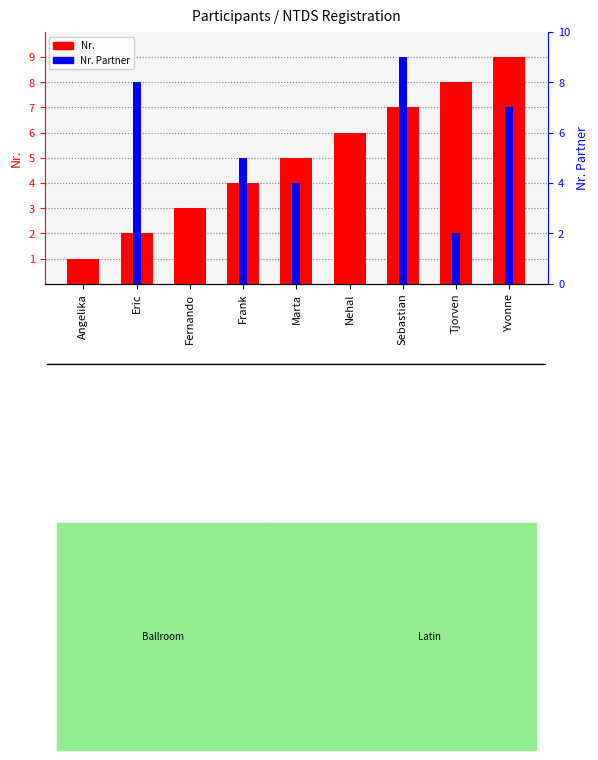

What is the maximum value for Nr. Partner?

9